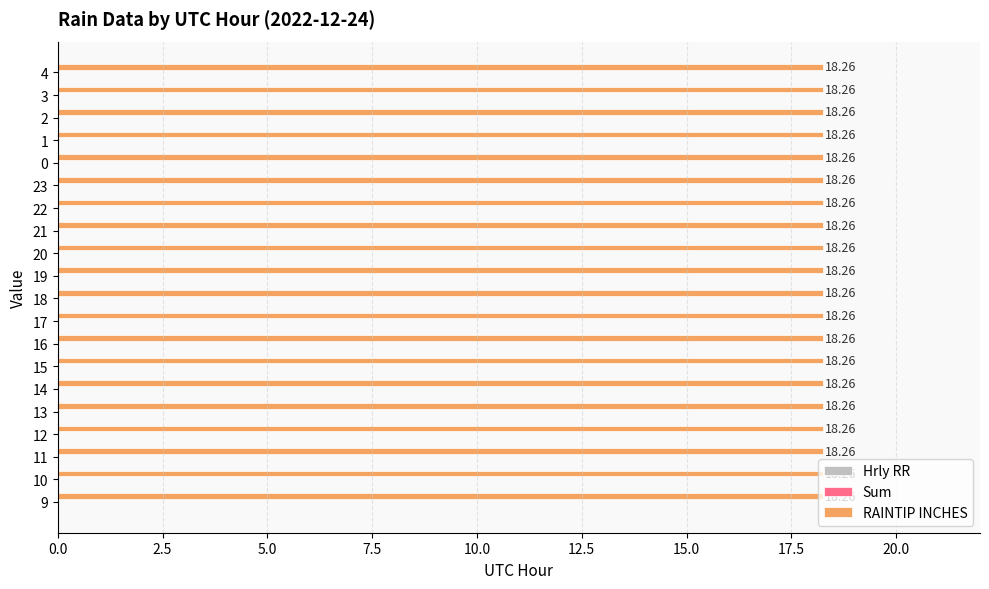

Is the value of Sum at 14 greater than the value of RAINTIP INCHES at 20?

No